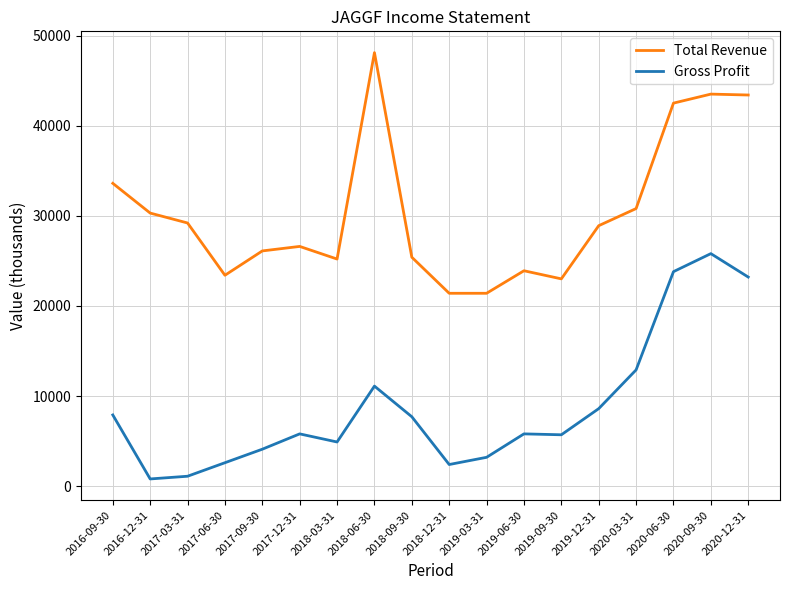

Is the value of Total Revenue at 2020-12-31 greater than the value of Gross Profit at 2020-09-30?

Yes